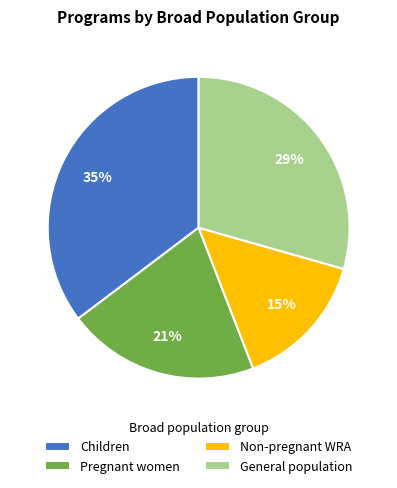

Which has a higher value, Pregnant women or General population?

General population